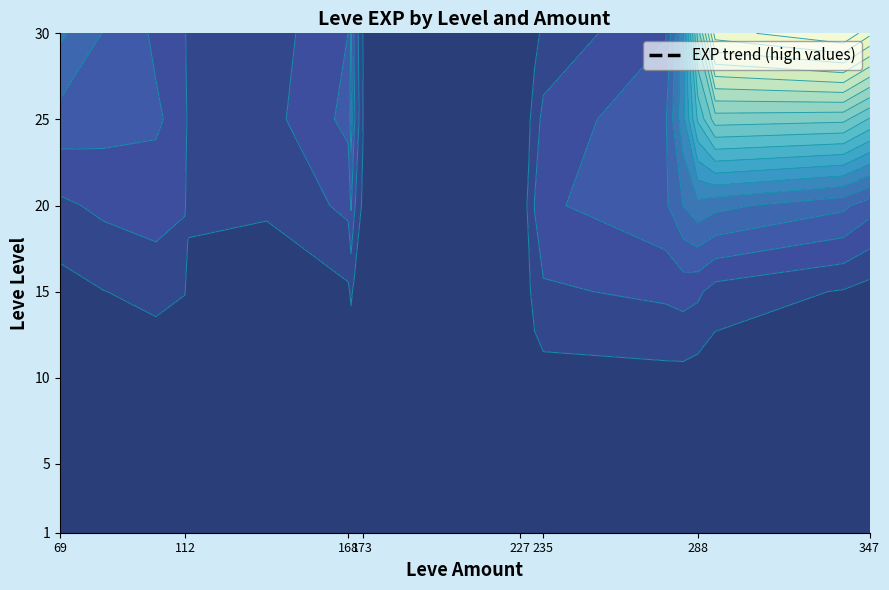

The 30 series shows 0 at 140. True or false?

True